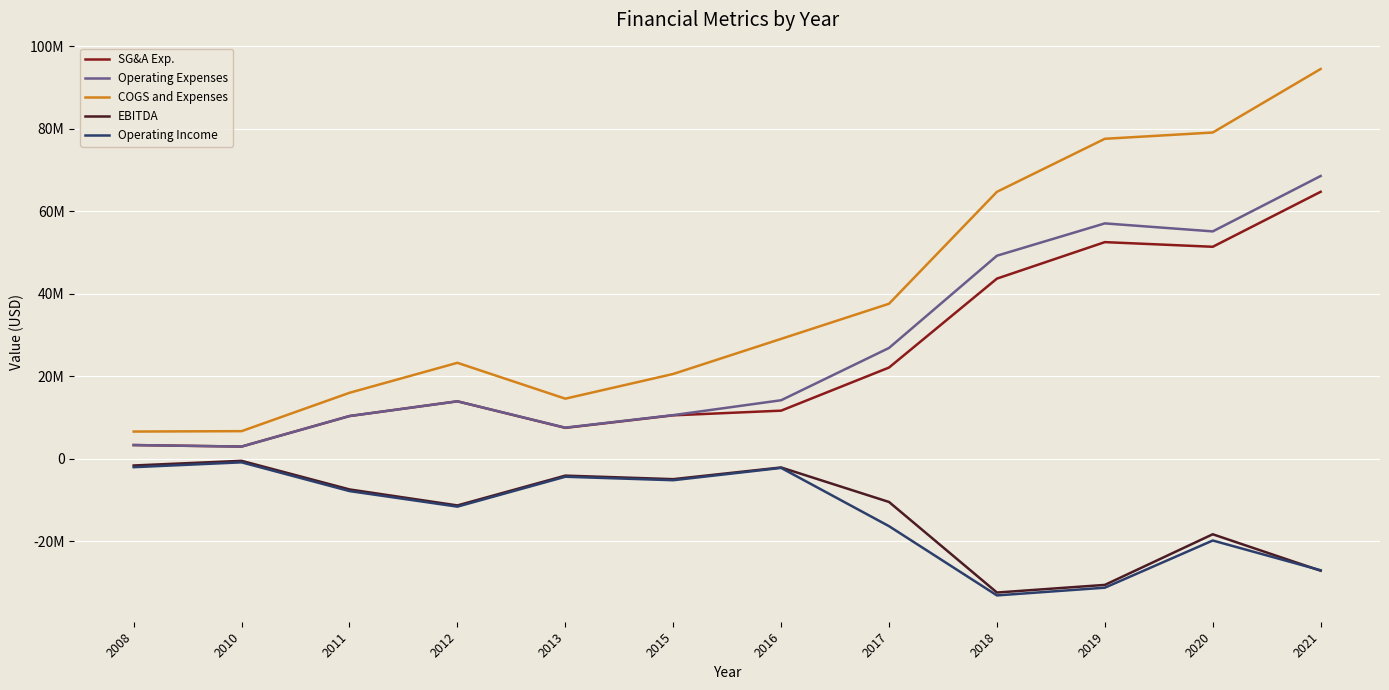

At 2021, list the series in order from largest to smallest.

COGS and Expenses, Operating Expenses, SG&A Exp., Operating Income, EBITDA